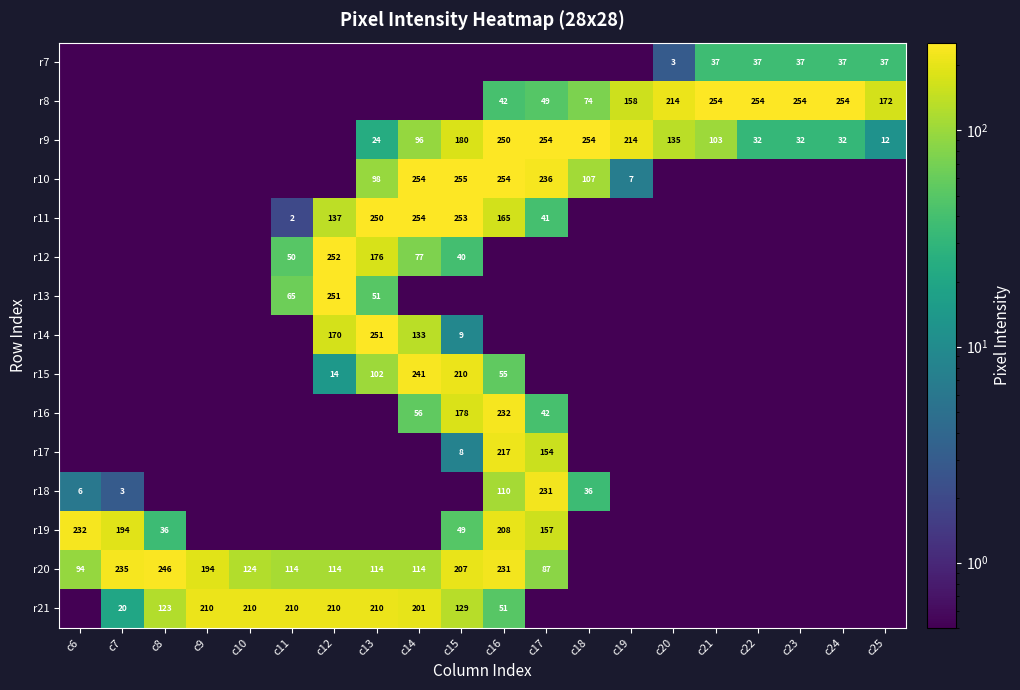

What is the sum of the r13 values at c13 and c12?

302.0